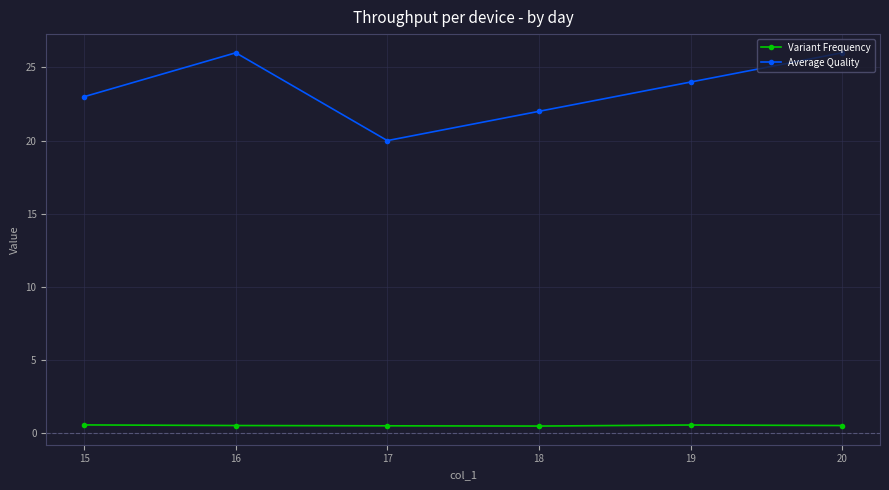

True or false: Average Quality and Variant Frequency intersect in this chart.

False